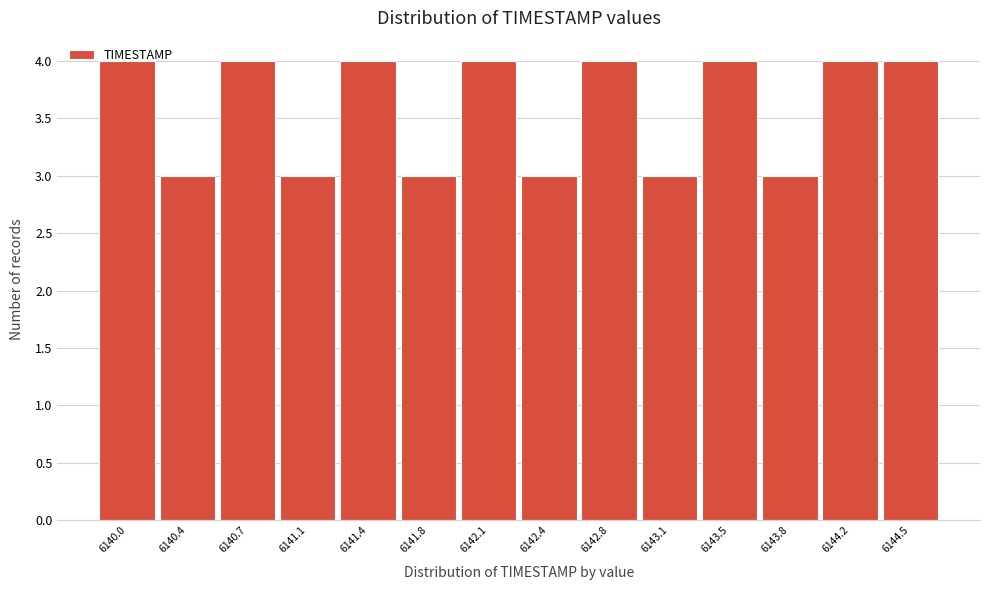

Is it true that the value at 6141.1 is 5?

False